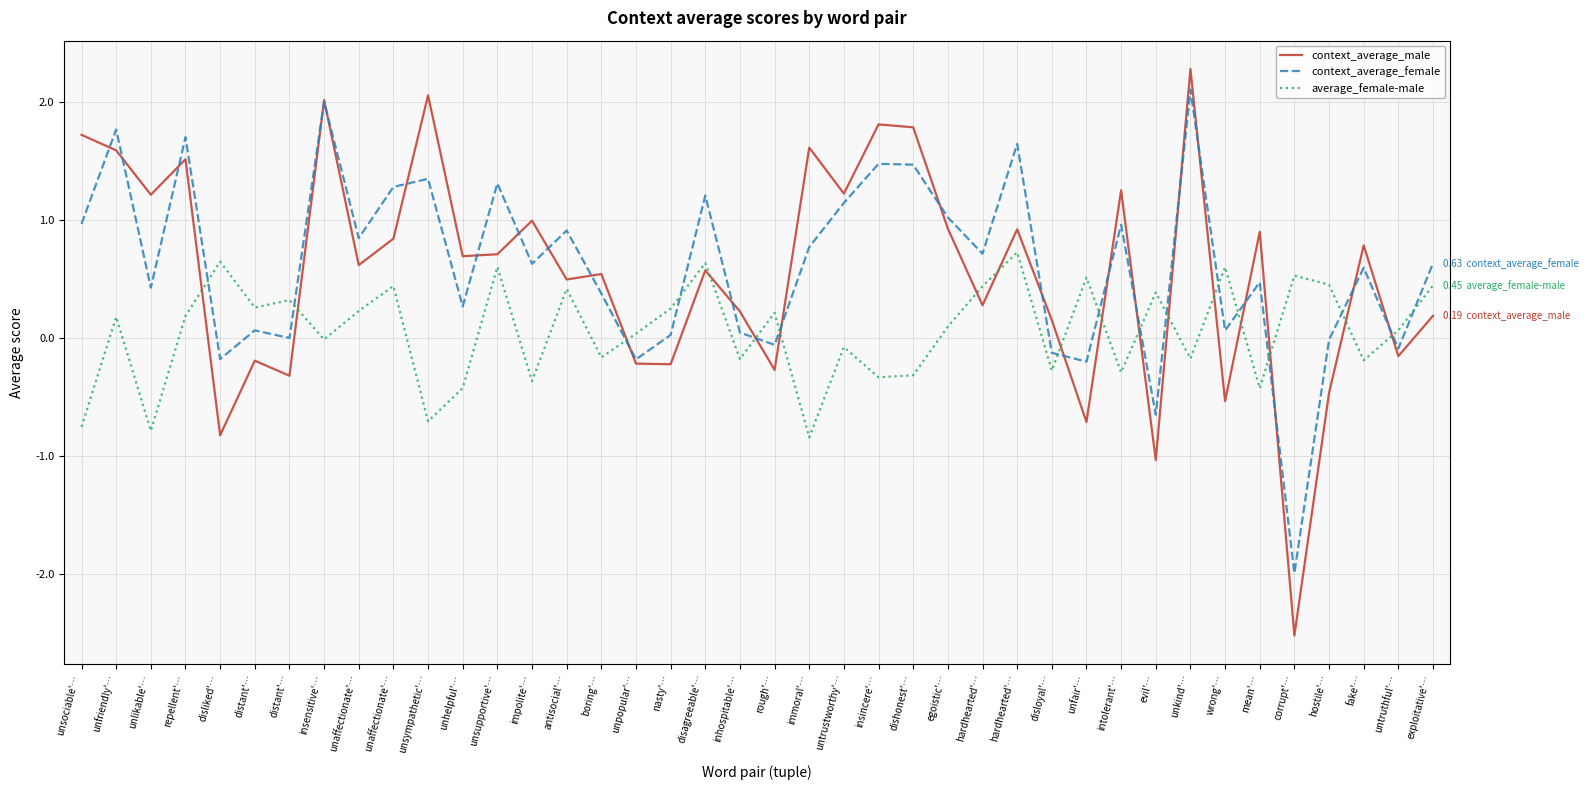

What is the difference between the highest and lowest values at fake'…?

1.0